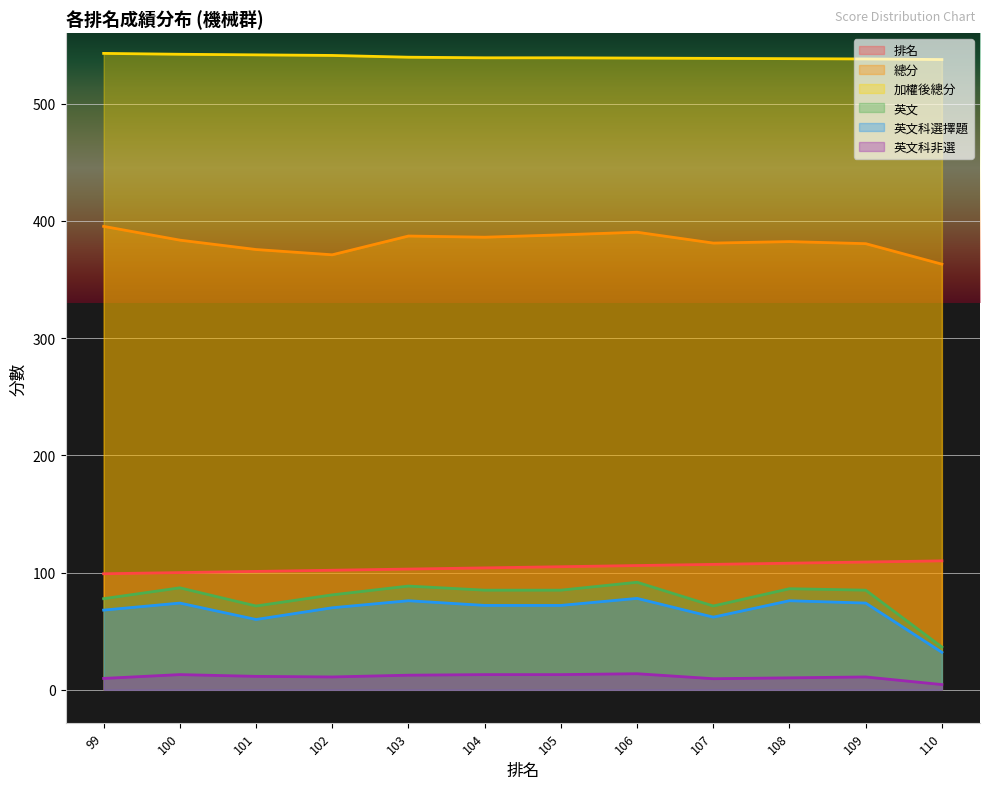

The value of 總分 at 107 is 595.9. True or false?

False